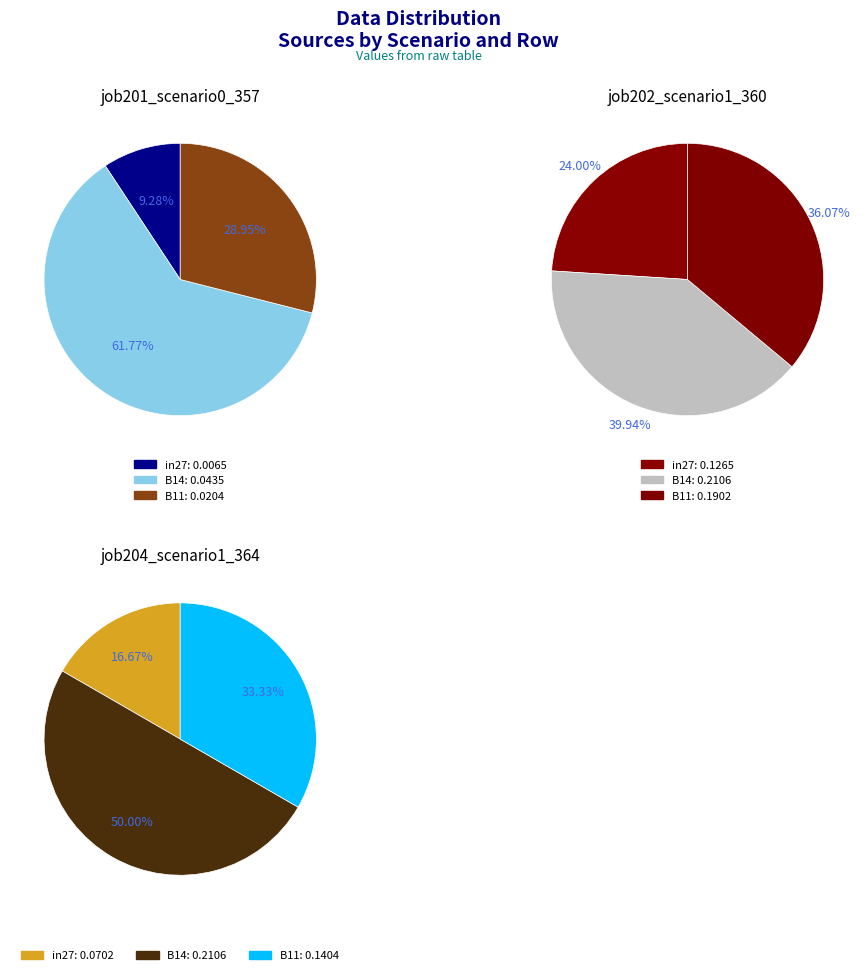

Count the number of slices in the pie.

3